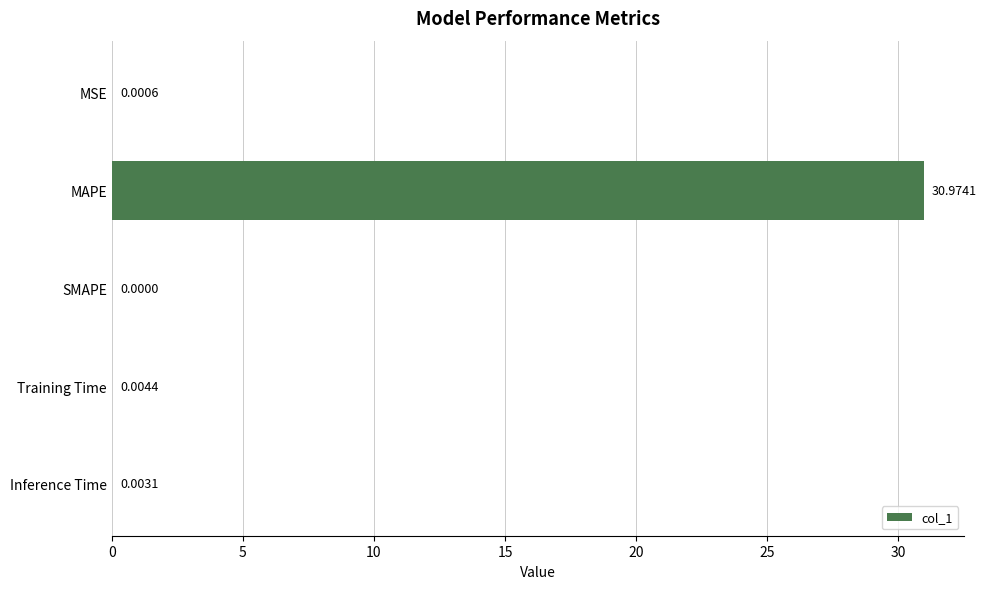

What is the sum of all values?

31.0